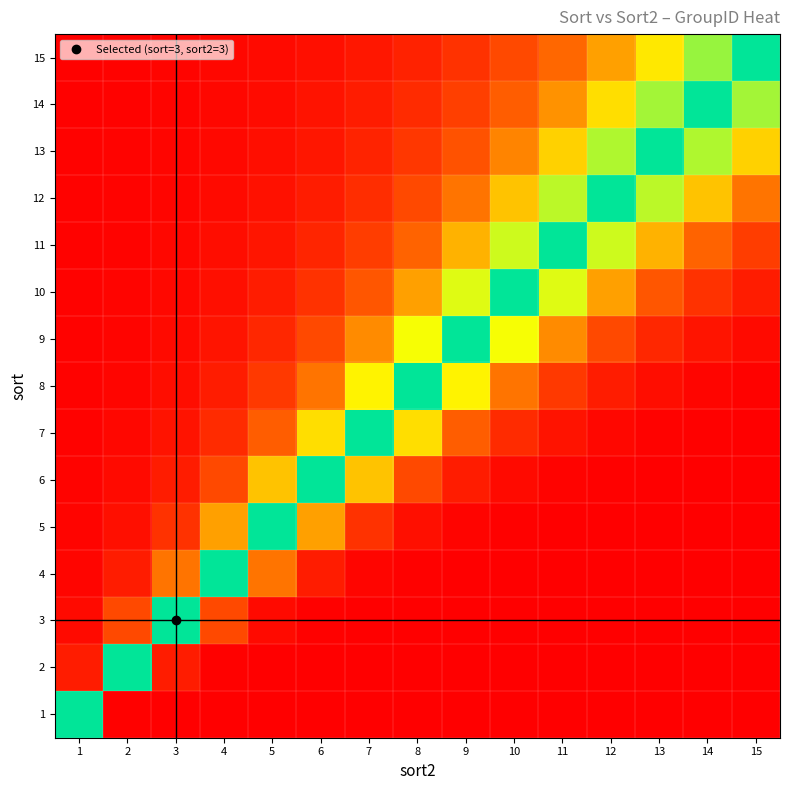

List the series in order of their peak value, lowest first.

15, 14, 13, 12, 11, 10, 9, 8, 7, 6, 5, 4, 3, 1, 2